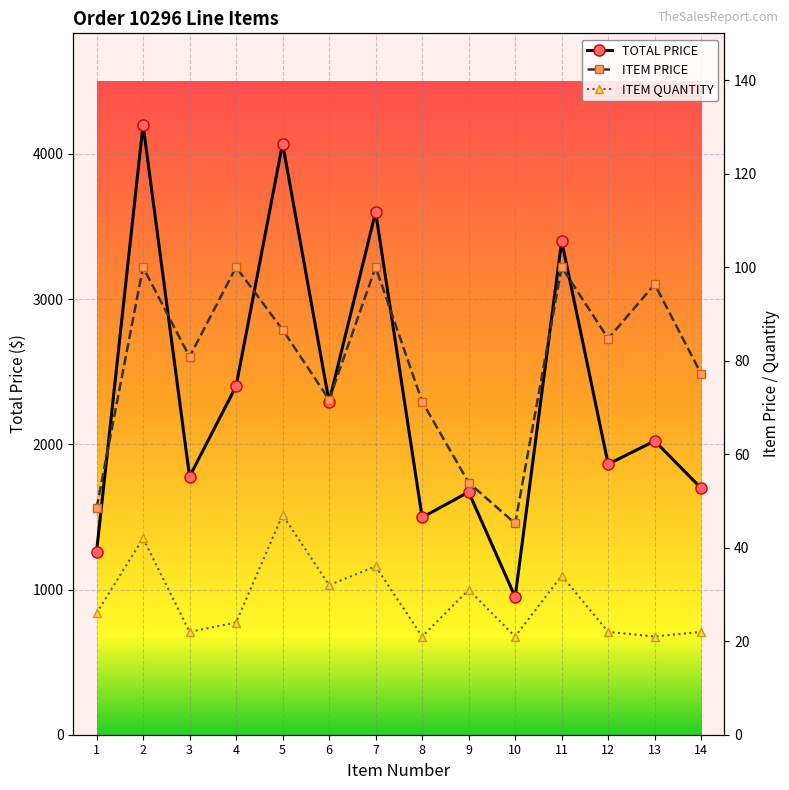

What is the minimum value for TOTAL PRICE?

949.0